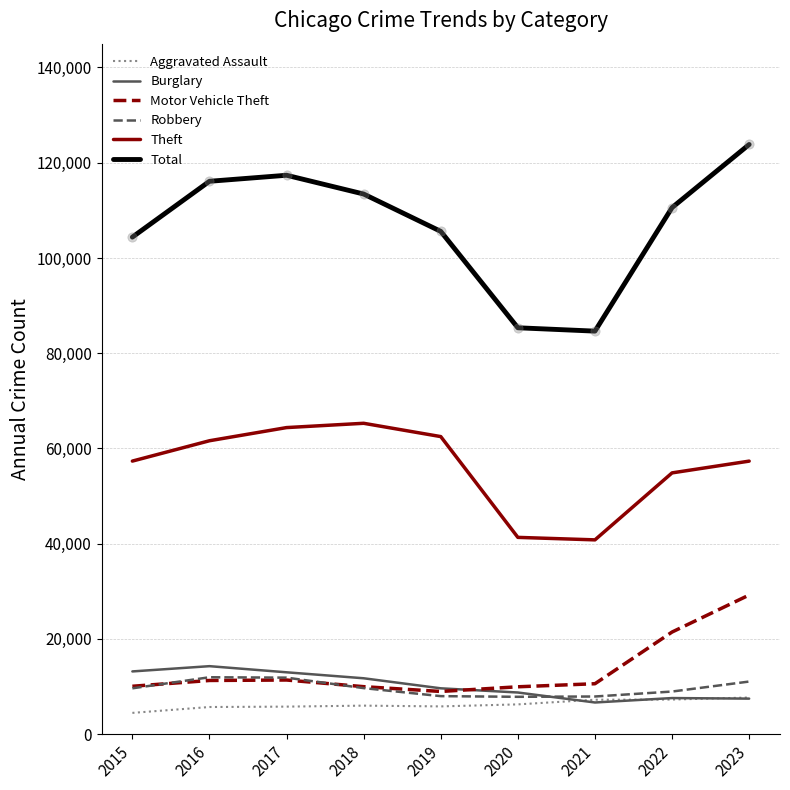

What is the total value across all series at 2023?

236642